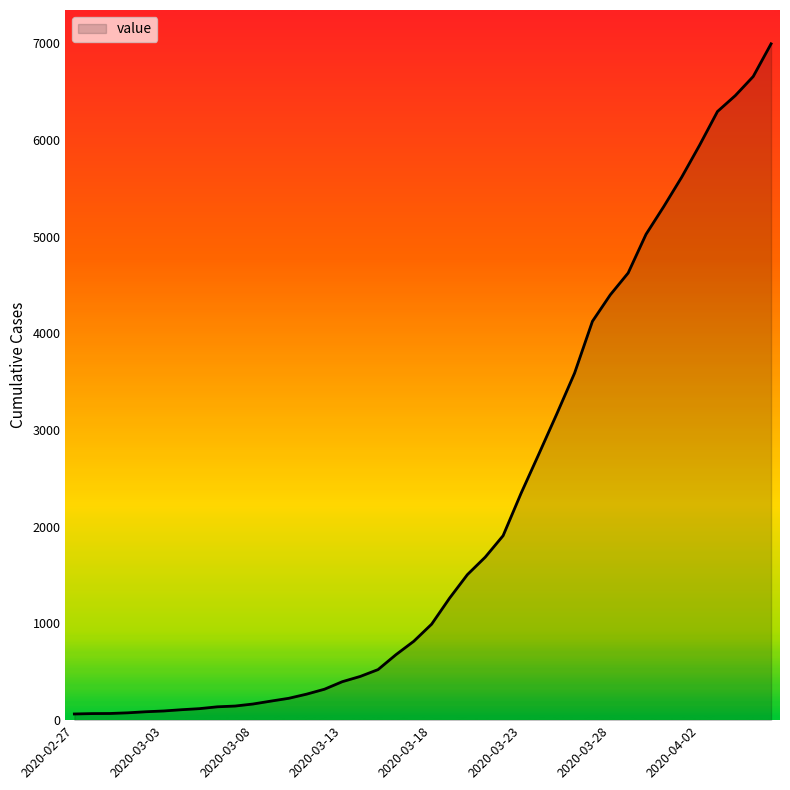

What is the greatest value displayed?

6995